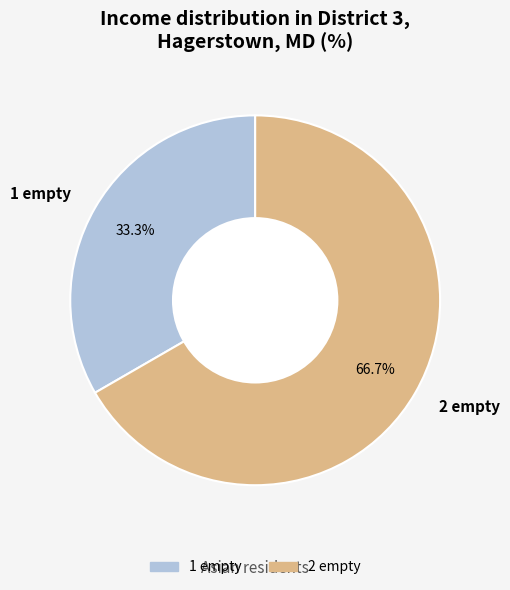

Does 2 empty account for over 50% of the chart?

Yes